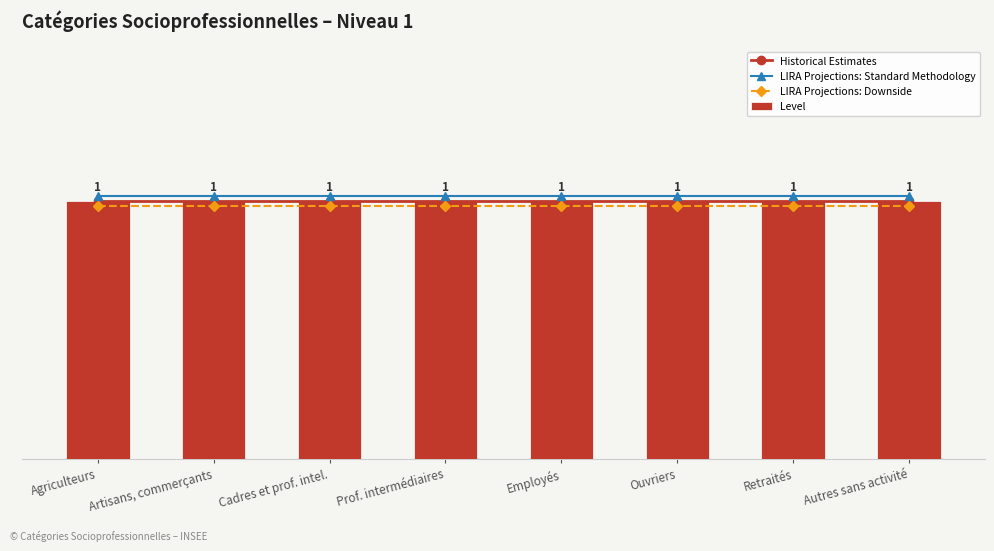

Is the value of LIRA Projections: Standard Methodology at Agriculteurs greater than the value of Level at Retraités?

Yes